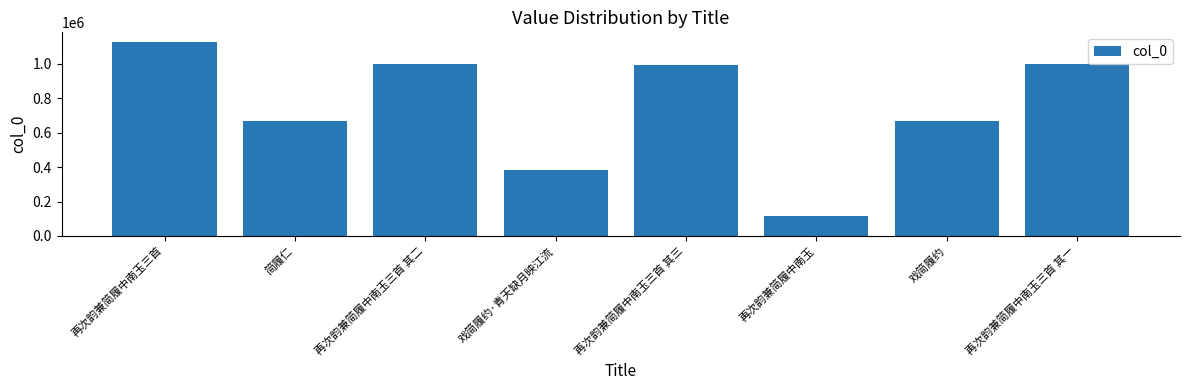

Is it true that the value at 简履仁 is 668404?

True